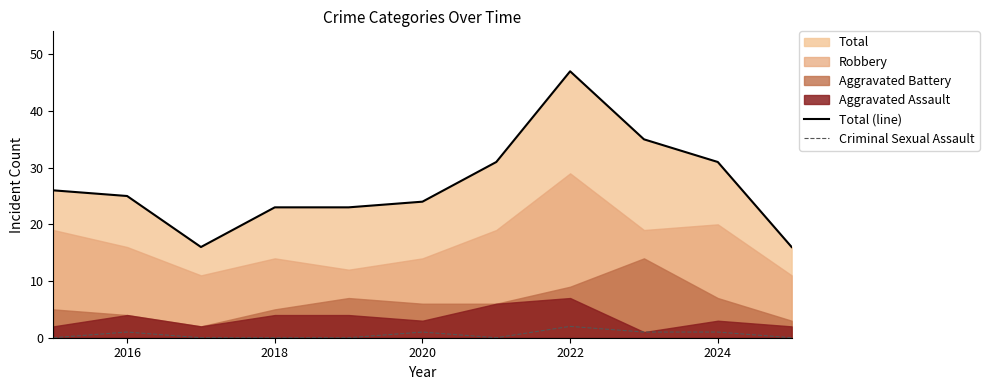

The Total (line) series shows 41 at 2016. True or false?

False